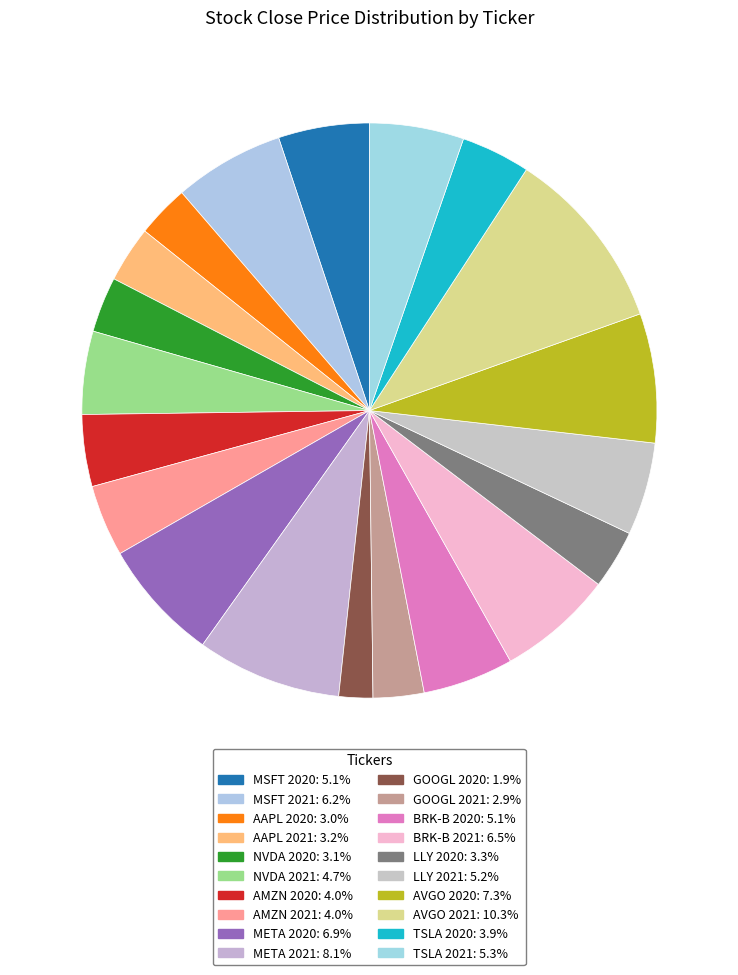

The BRK-B 2021 slice represents 7% of the pie. True or false?

True